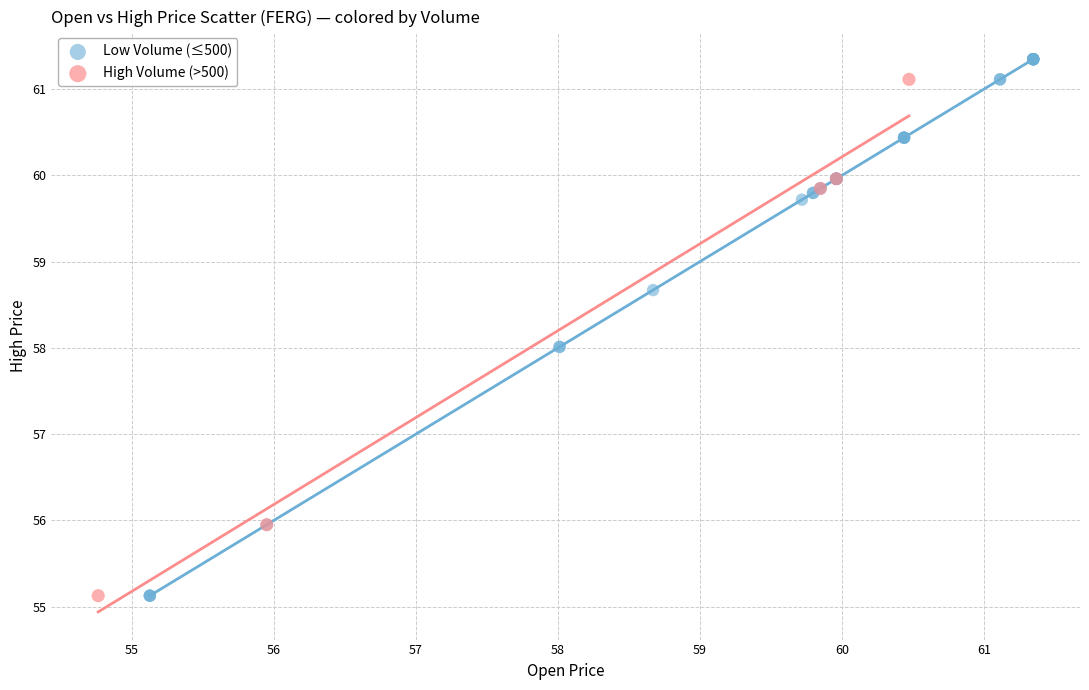

What are all the series names shown in the legend?

Low Volume (≤500), High Volume (>500)